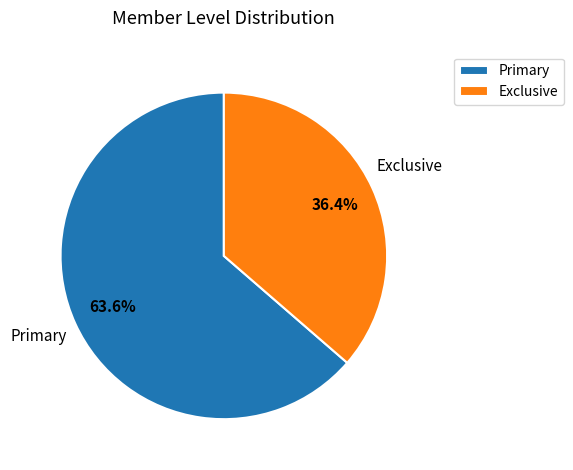

True or false: Exclusive accounts for 46% of the total.

False